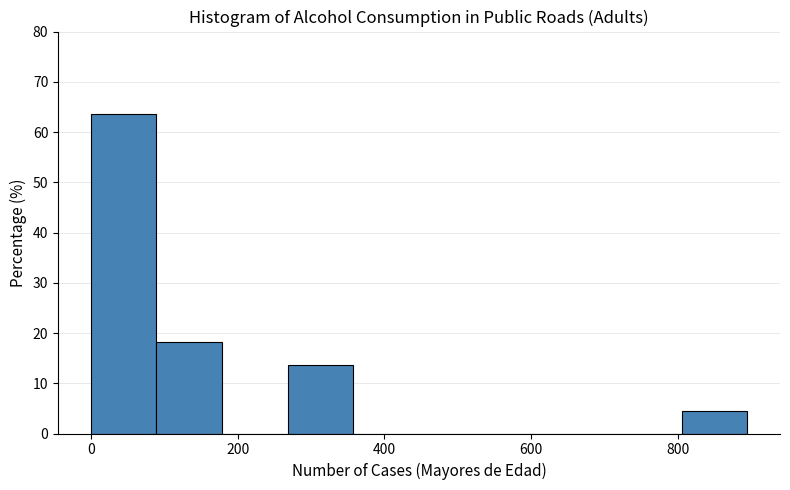

How tall is the bar that spans 800 to 900 on the x-axis? Neither the bar edges nor the heights are printed on the chart, so give them approximately, as read against the axes.

5